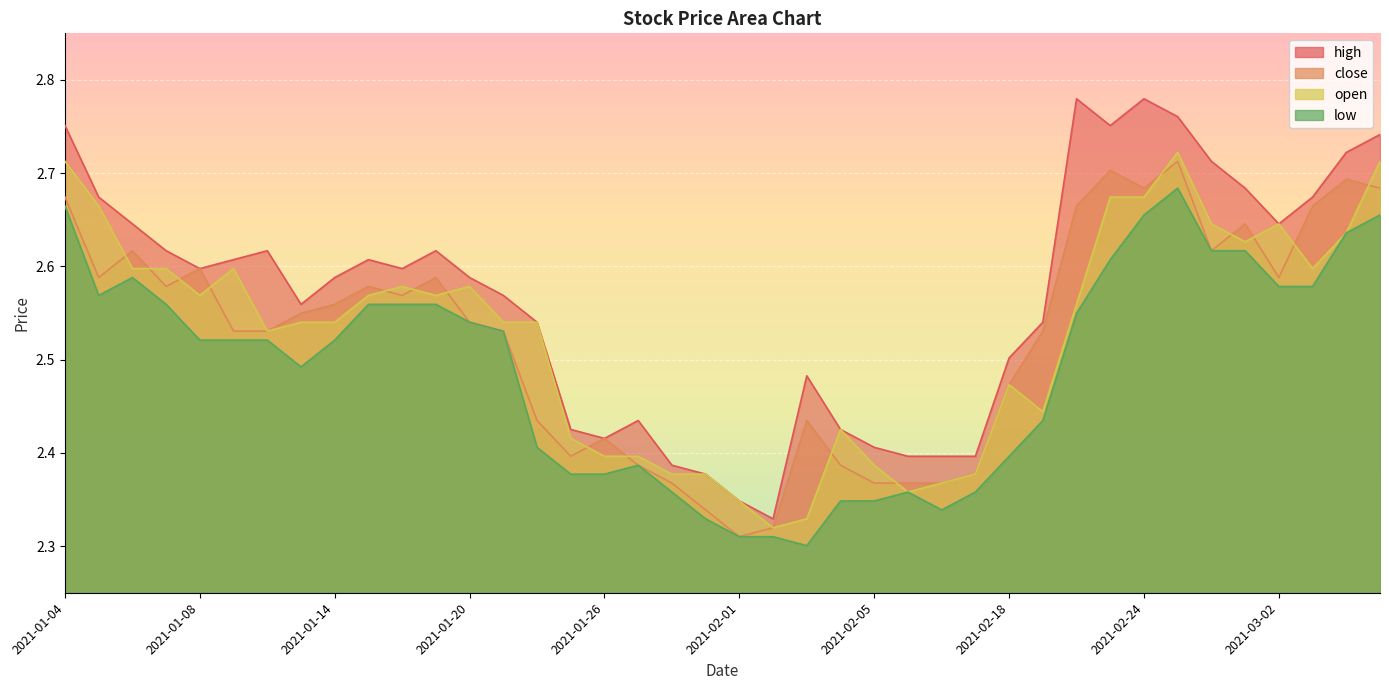

Is the value of close at 2021-02-10 greater than the value of low at 2021-02-18?

No